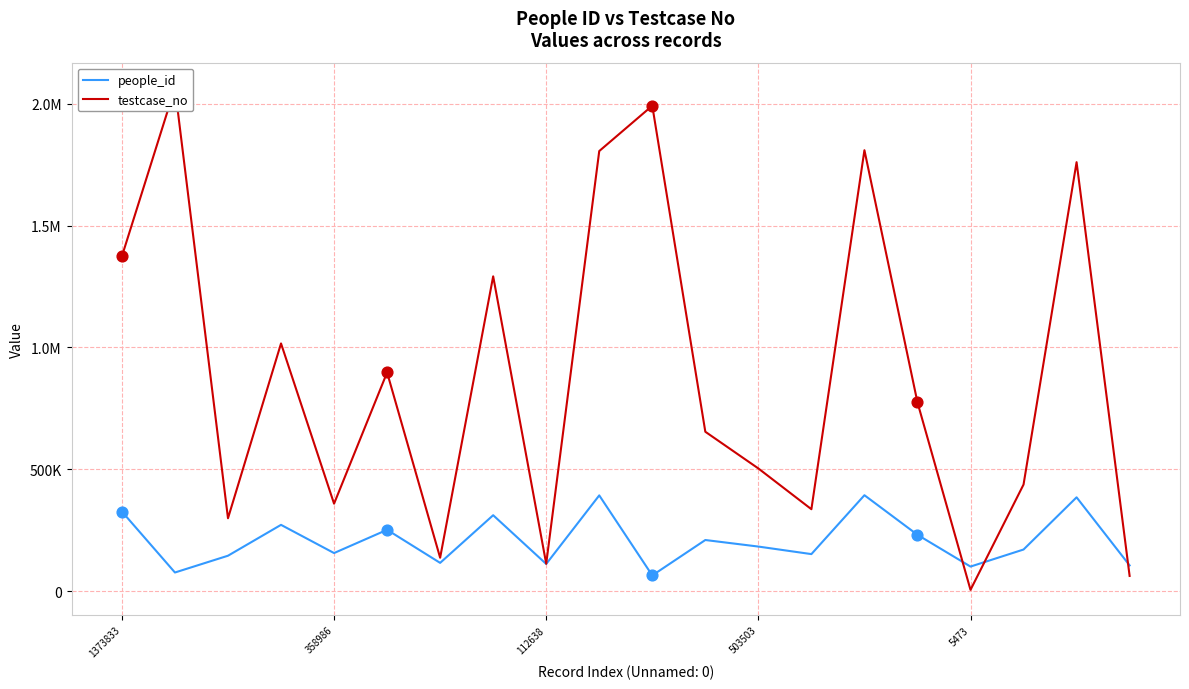

What is the total value across all series at 7?

1603287